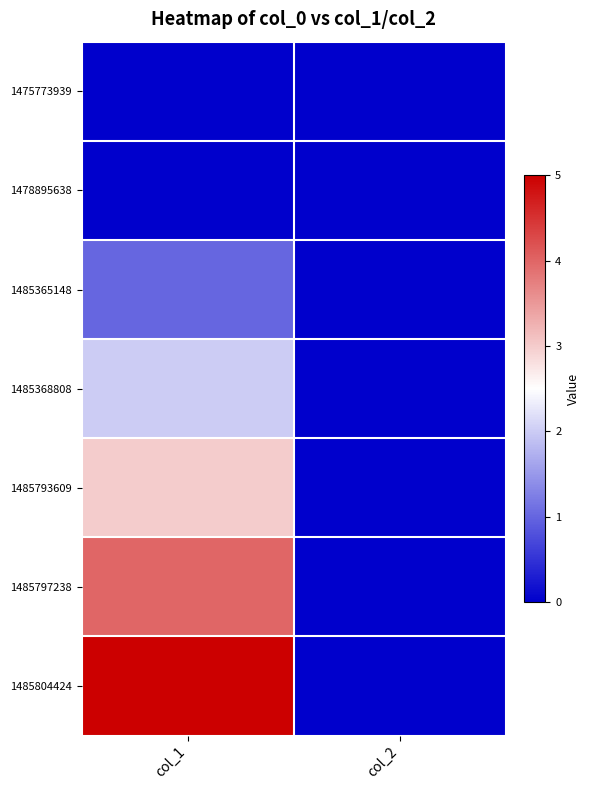

Reading right to left, extract all data points from this chart.

1475773939: col_2=0	col_1=0
1478895638: col_2=0	col_1=0
1485365148: col_2=0	col_1=1
1485368808: col_2=0	col_1=2
1485793609: col_2=0	col_1=3
1485797238: col_2=0	col_1=4
1485804424: col_2=0	col_1=5